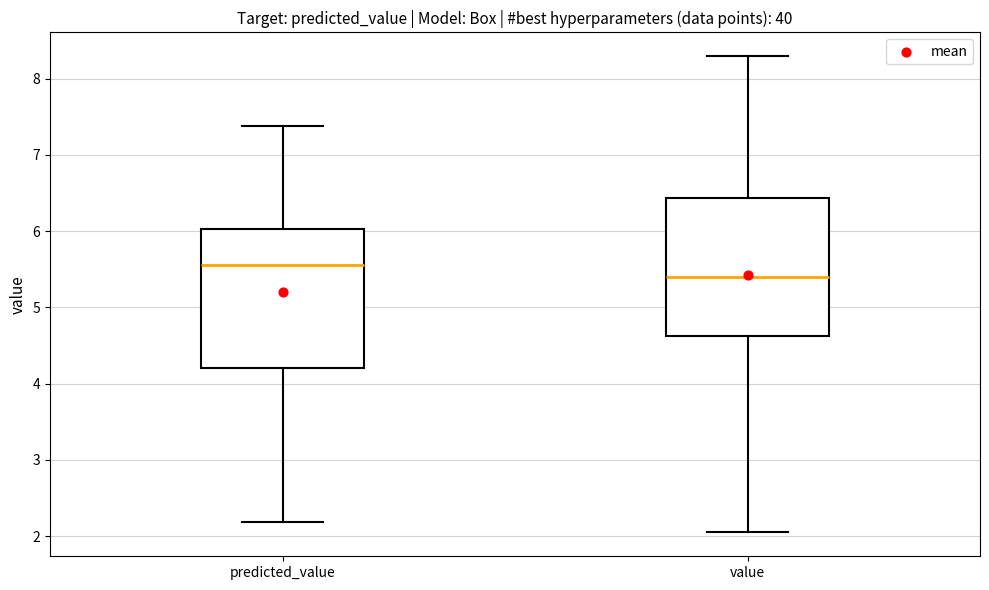

Where does the upper whisker of the box for predicted_value end on the y-axis? The values are not printed on the chart, so give them approximately, as read against the axis.

7.4